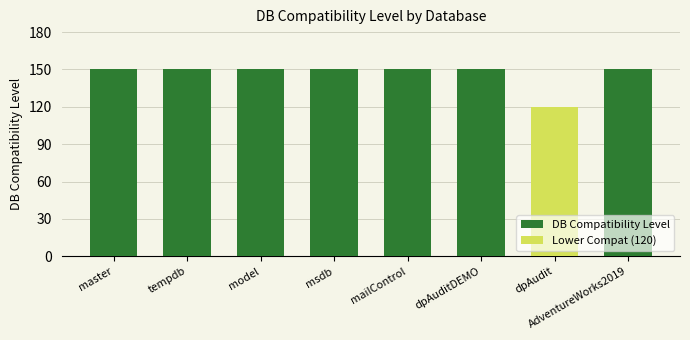

What is the label of the 5th bar from the left?

mailControl